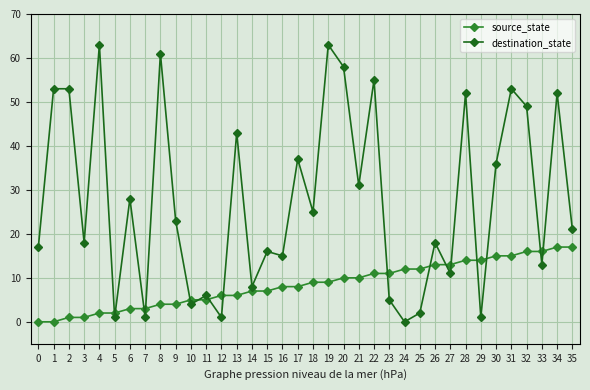

What is the greatest value displayed?

63